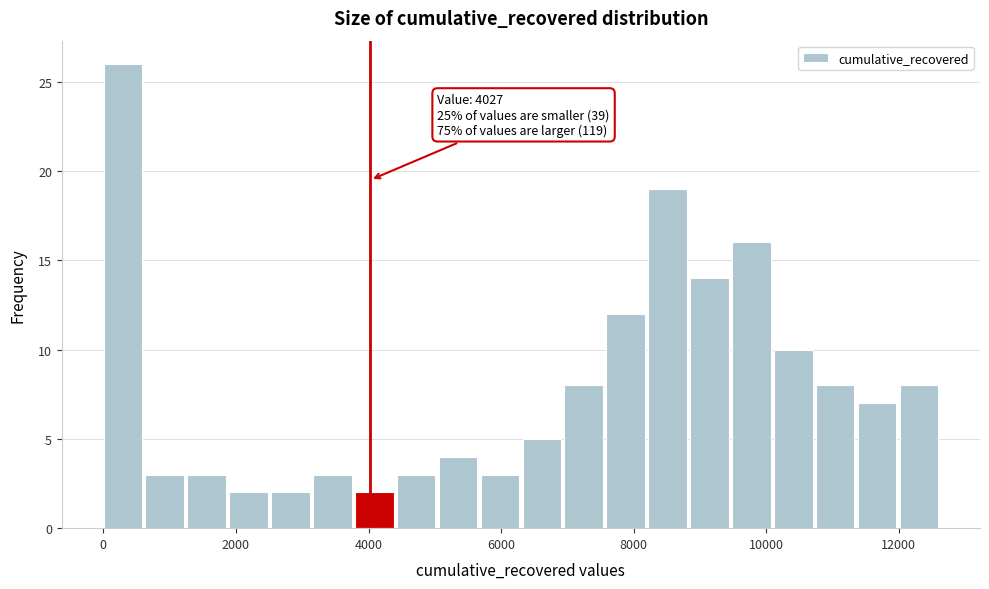

Read against the x-axis, roughly where is the centre of the tallest bar?

200